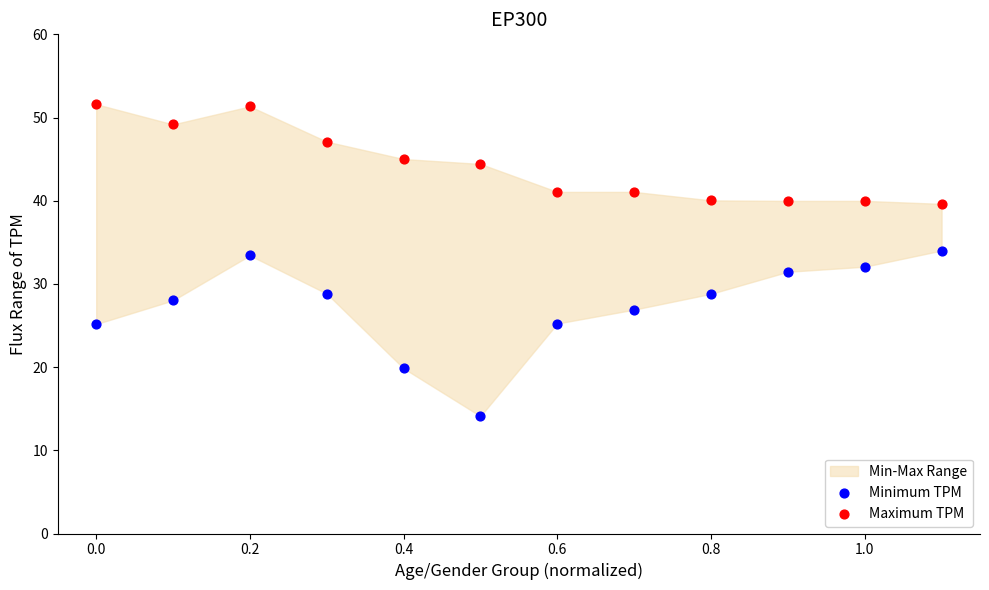

What is the X range (max minus min) for the scatter plot?

1.1